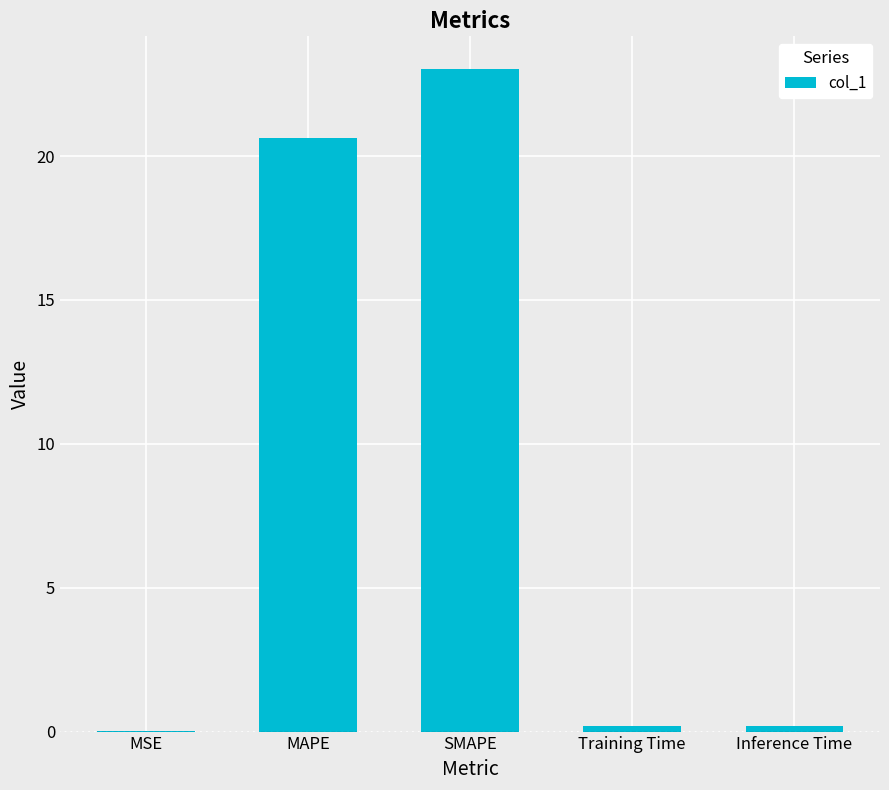

What is the sum of all values?

44.0